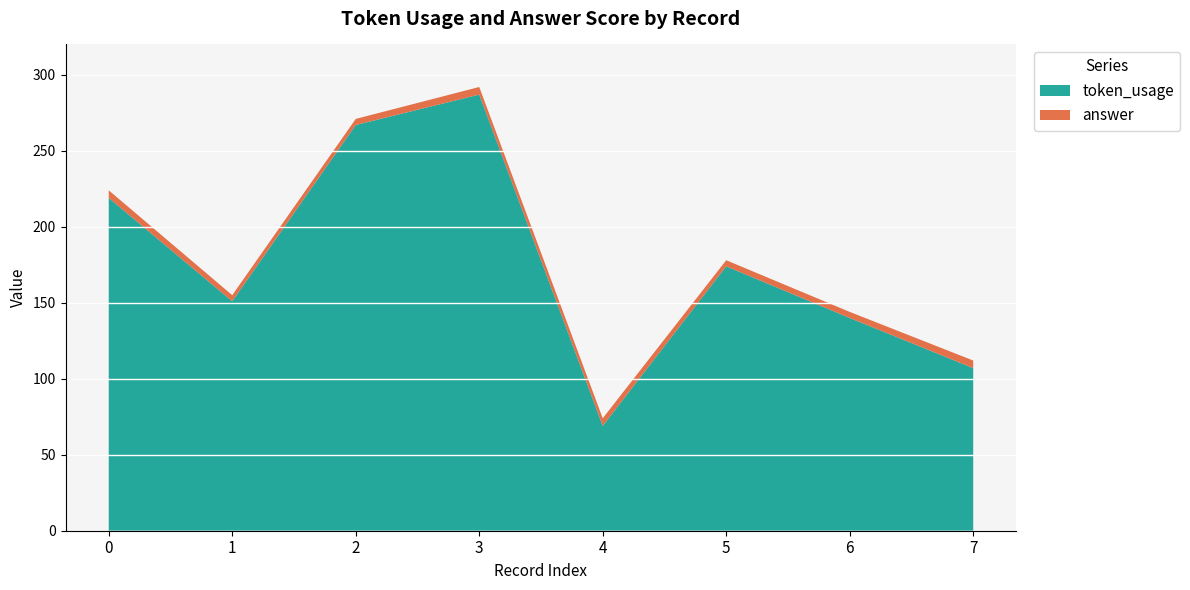

Reading left to right, extract all data points from this chart.

token_usage: 0=219	1=151	2=267	3=287	4=69	5=174	6=140	7=107
answer: 0=5	1=4	2=4	3=5	4=5	5=4	6=4	7=5